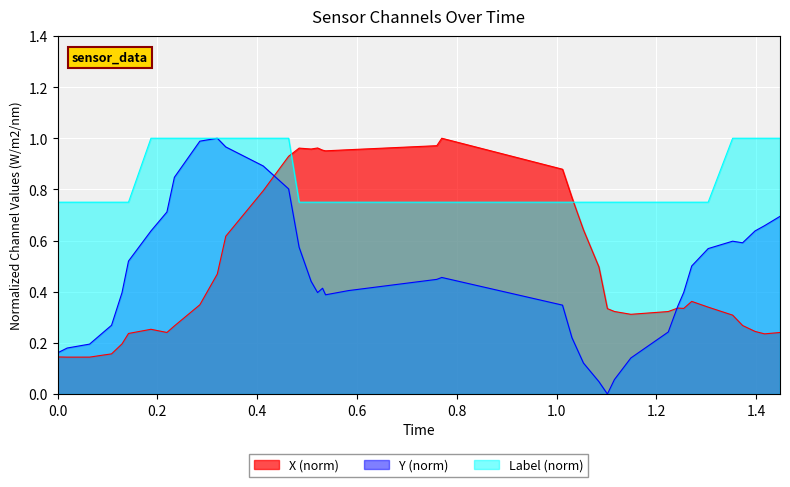

True or false: Label has more than 0 points higher than both neighbors.

False